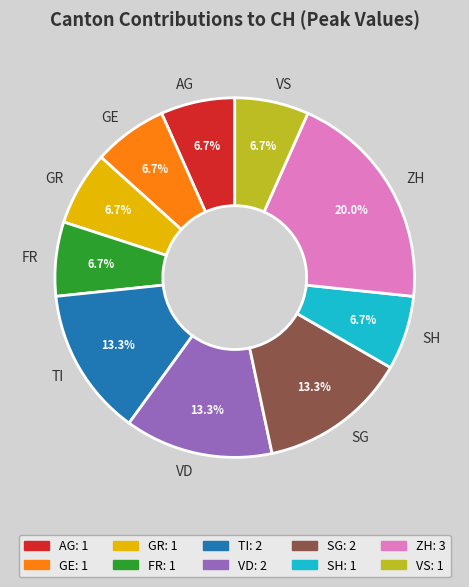

Which slice is the largest?

ZH